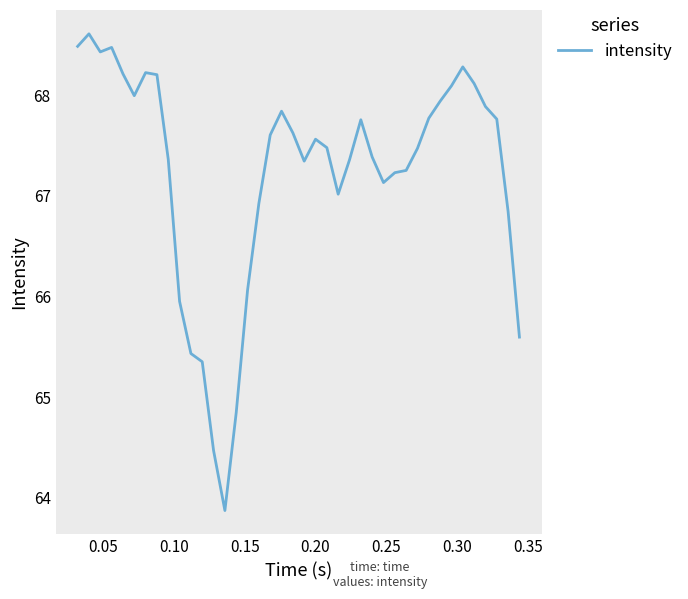

What is the difference between the maximum and minimum values?

4.7